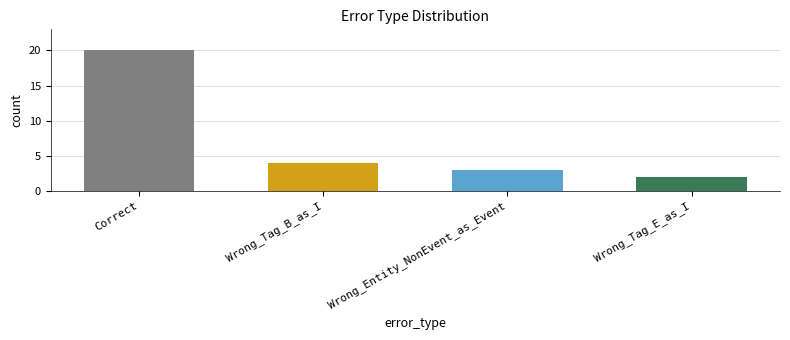

What is the approximate value at Wrong_Tag_B_as_I, to the nearest 5?

5